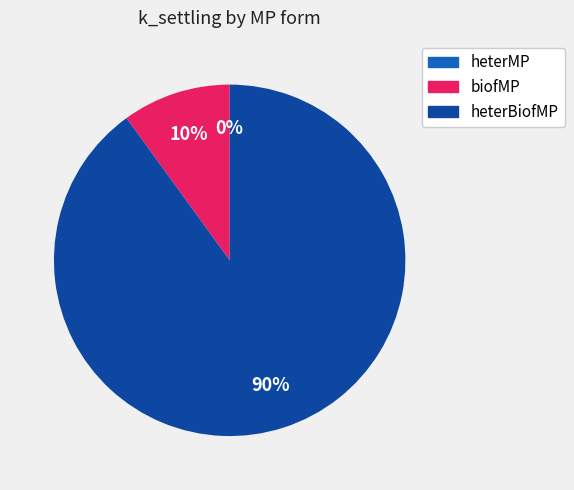

The biofMP slice represents 24% of the pie. True or false?

False